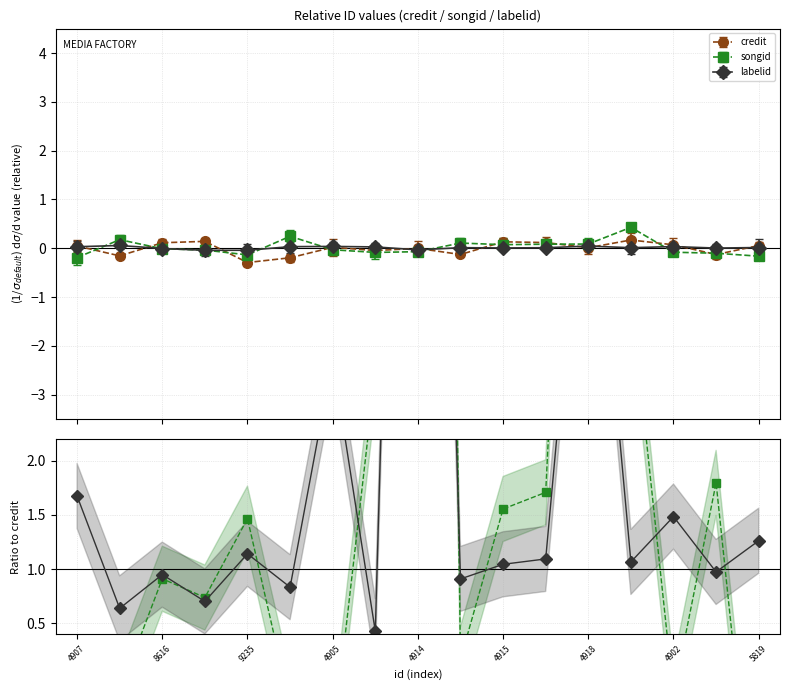

Which category has the lowest value in the songid series?

4907